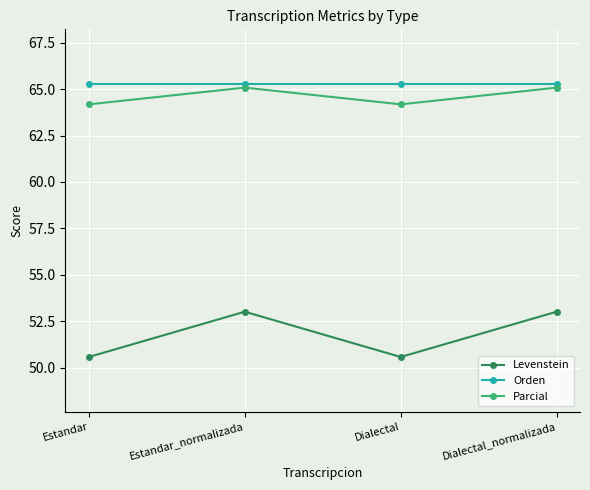

How many values in the Levenstein series are below 53?

2